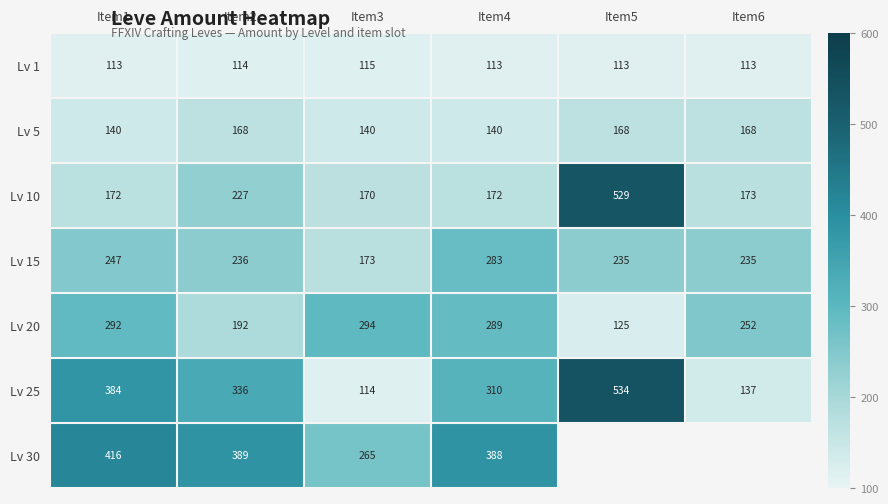

What is the total value across all series at Item1?

1764